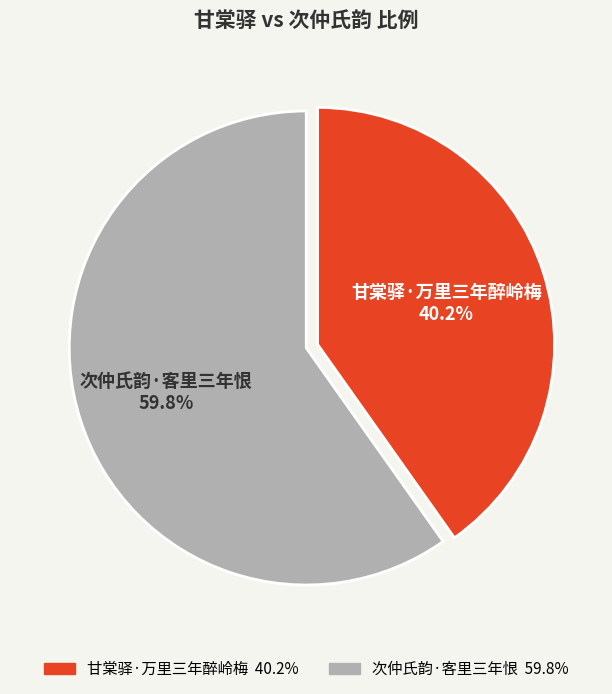

To the nearest percent, what is the average slice percentage?

50%